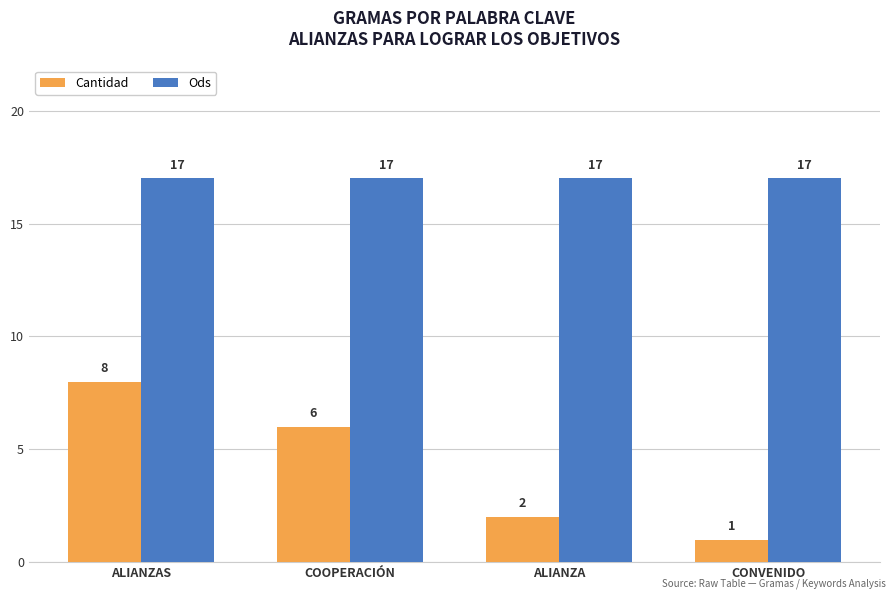

Which series has the largest total across all categories?

Ods